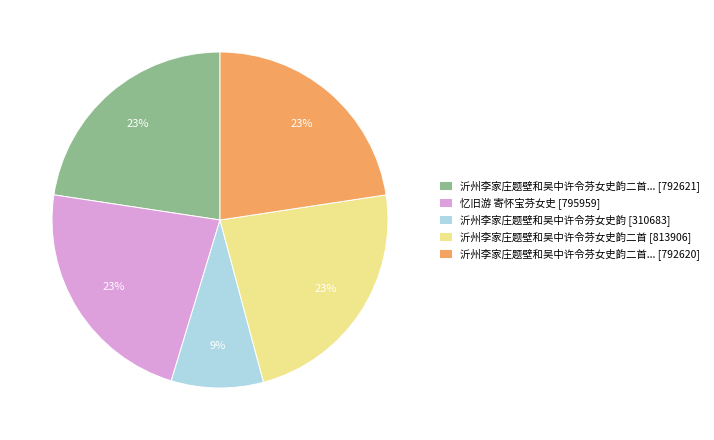

Is the sum of 沂州李家庄题壁和吴中许令芬女史韵二首... [792621] and 沂州李家庄题壁和吴中许令芬女史韵 [310683] greater than half?

No